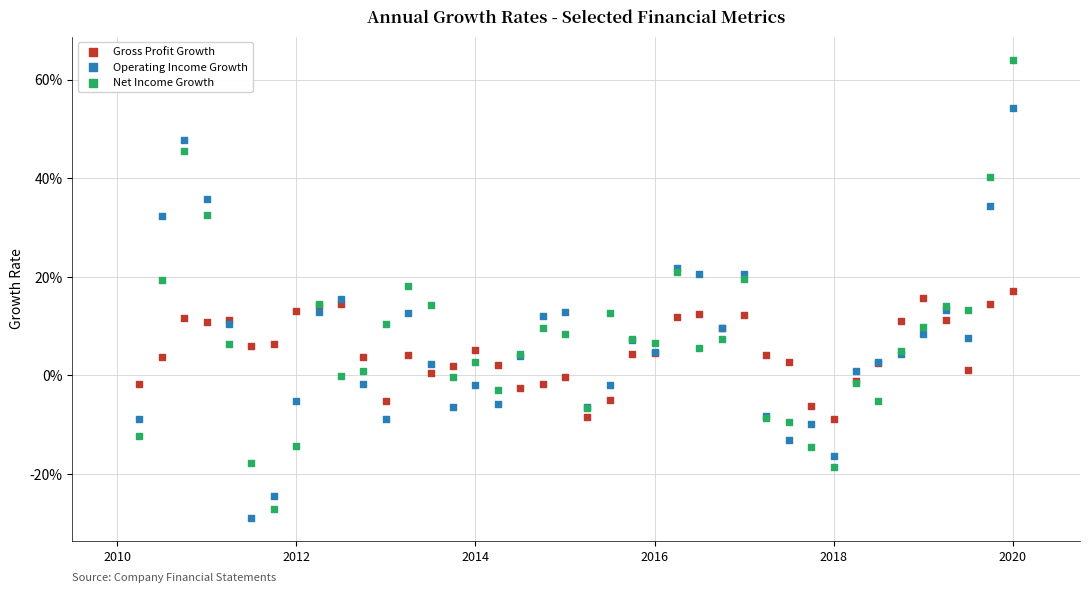

What are all the series names shown in the legend?

Gross Profit Growth, Operating Income Growth, Net Income Growth